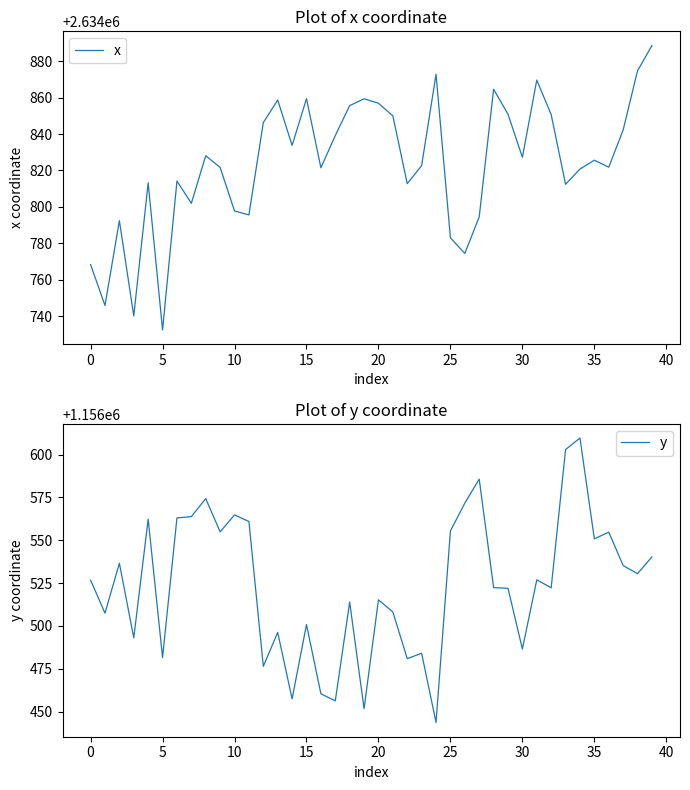

Is this an area chart (filled region under the line)?

No